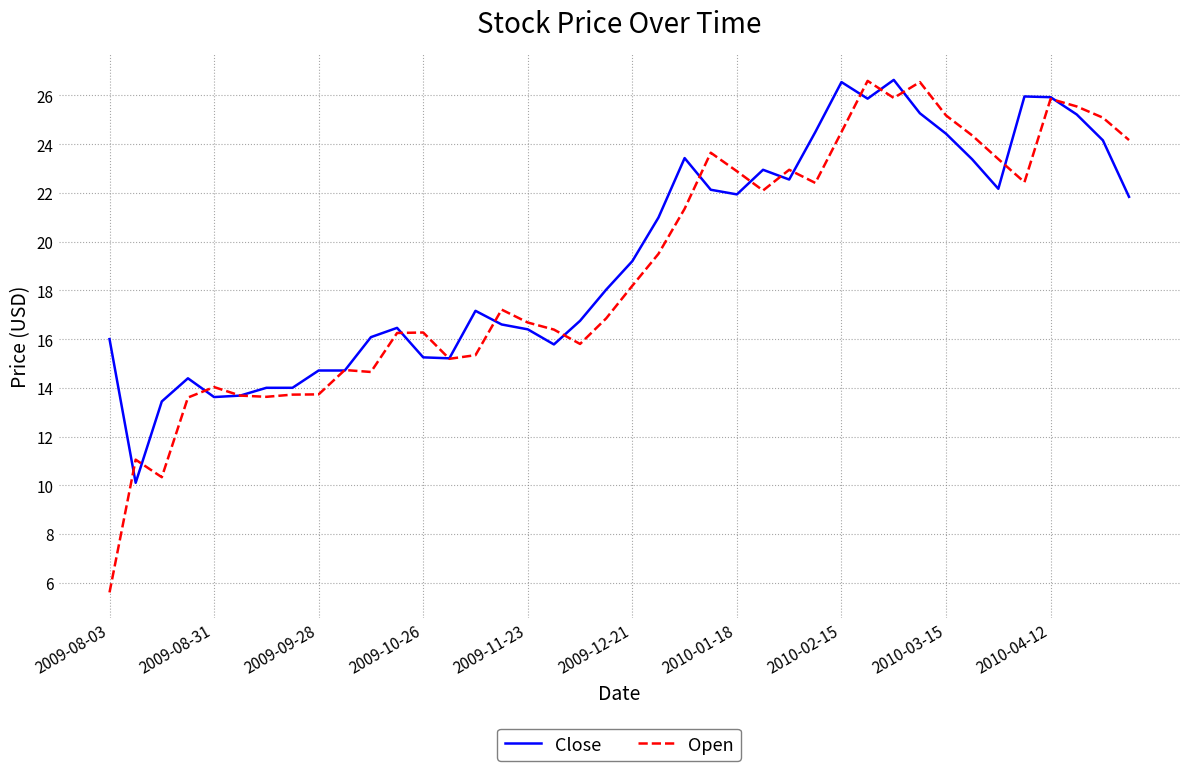

Count the number of categories in the chart.

40